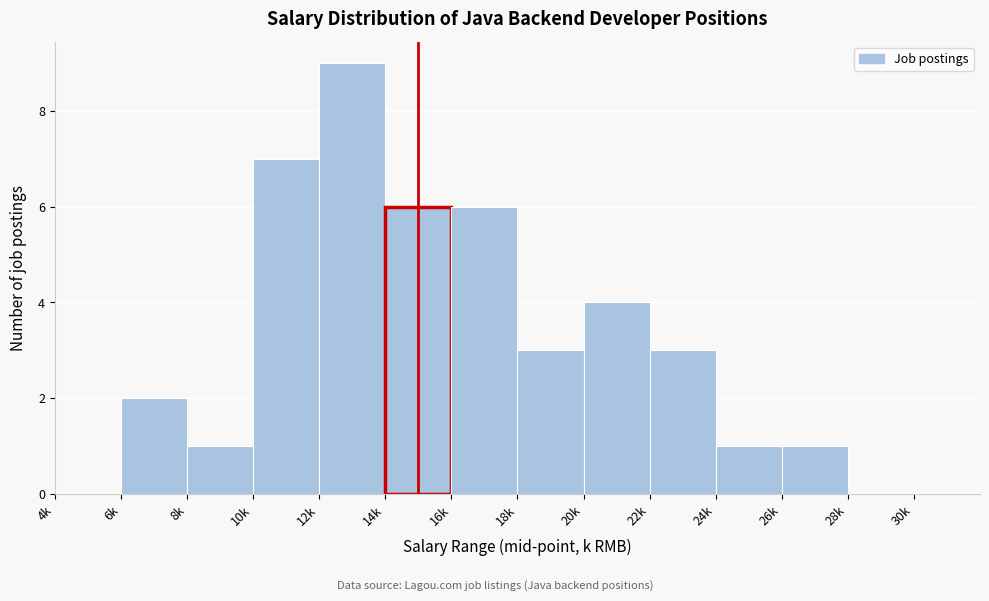

Reading right to left, extract all data points from this chart.

28k=0	26k=1	24k=1	22k=3	20k=4	18k=3	16k=6	14k=6	12k=9	10k=7	8k=1	6k=2	4k=0